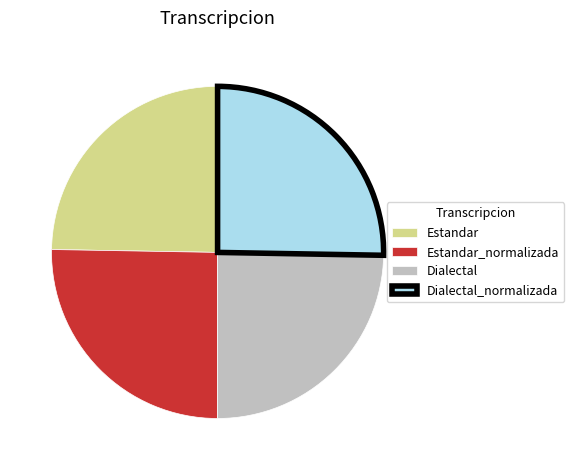

Does any single category account for the majority?

No